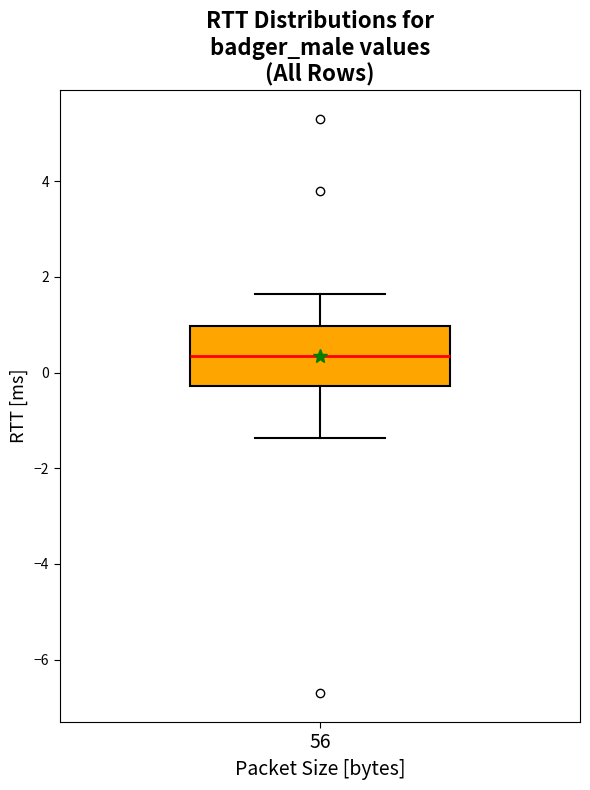

Read this box plot against the y-axis: the position of the median line, the range covered by the box, and the ends of both whiskers. The values are not printed on the chart, so give them approximately, as read against the axis.

median 0.4, box -0.2 to 1.0, whiskers -1.4 to 1.6